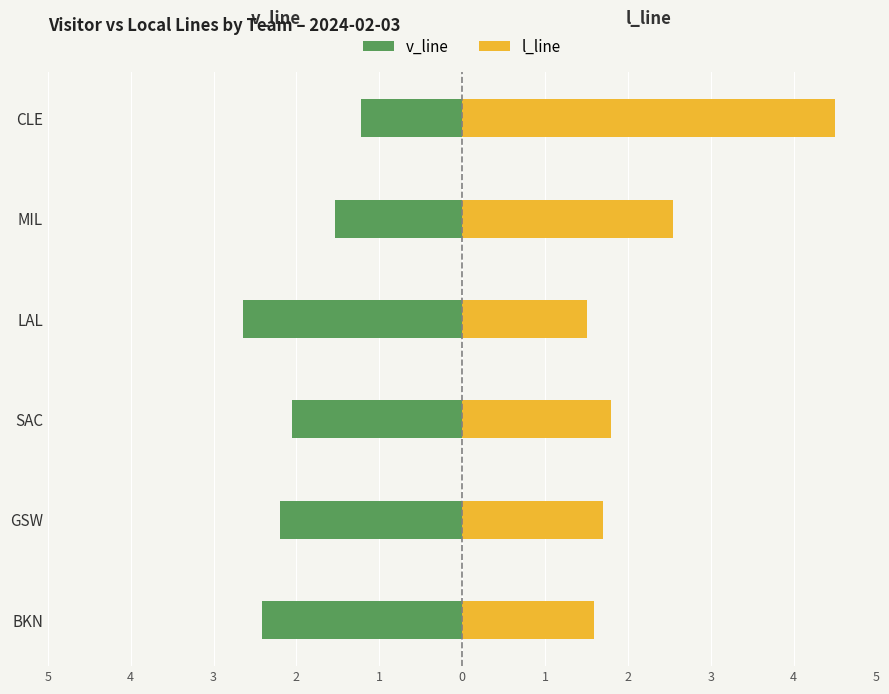

True or false: v_line has a value of -2.0 at SAC.

True